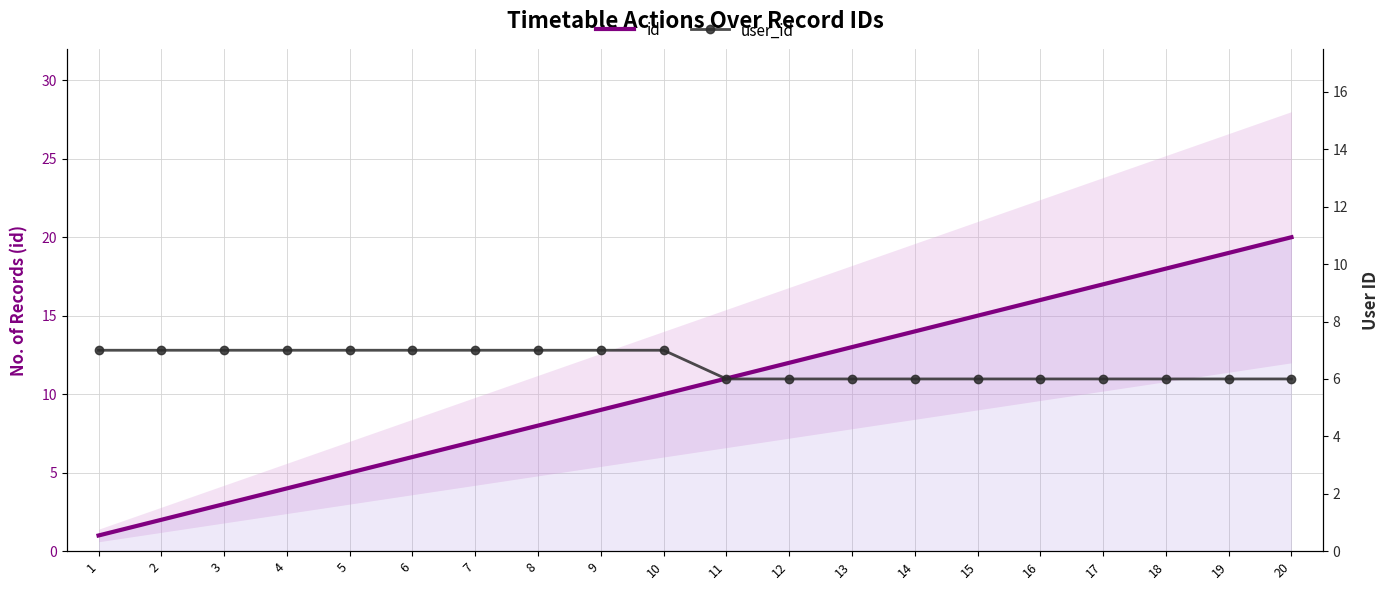

What is the spread (max minus min) of values at 19?

13